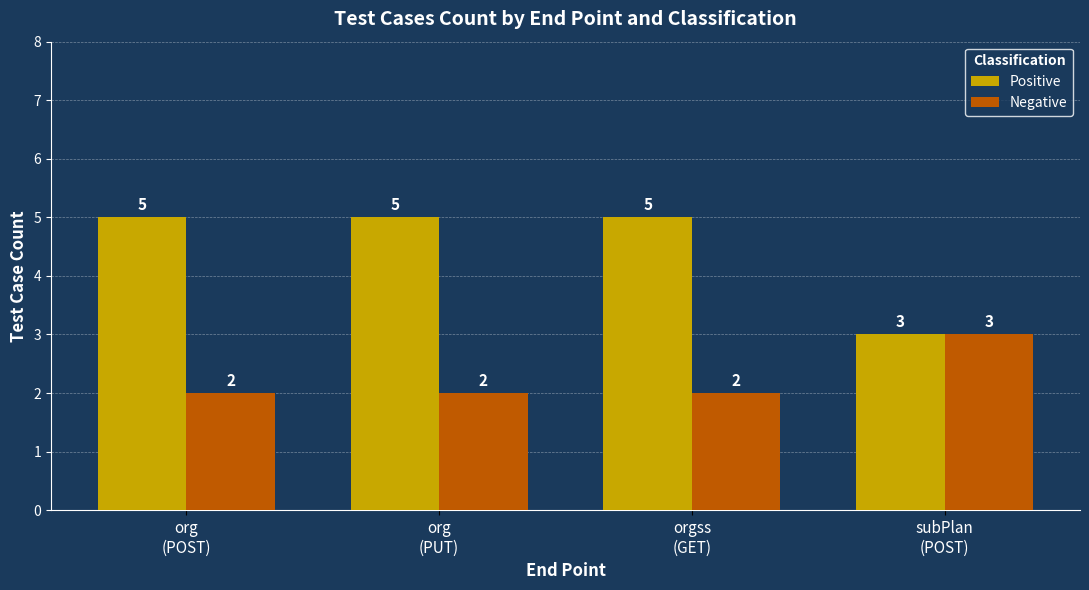

At how many categories does at least one series exceed 4?

3